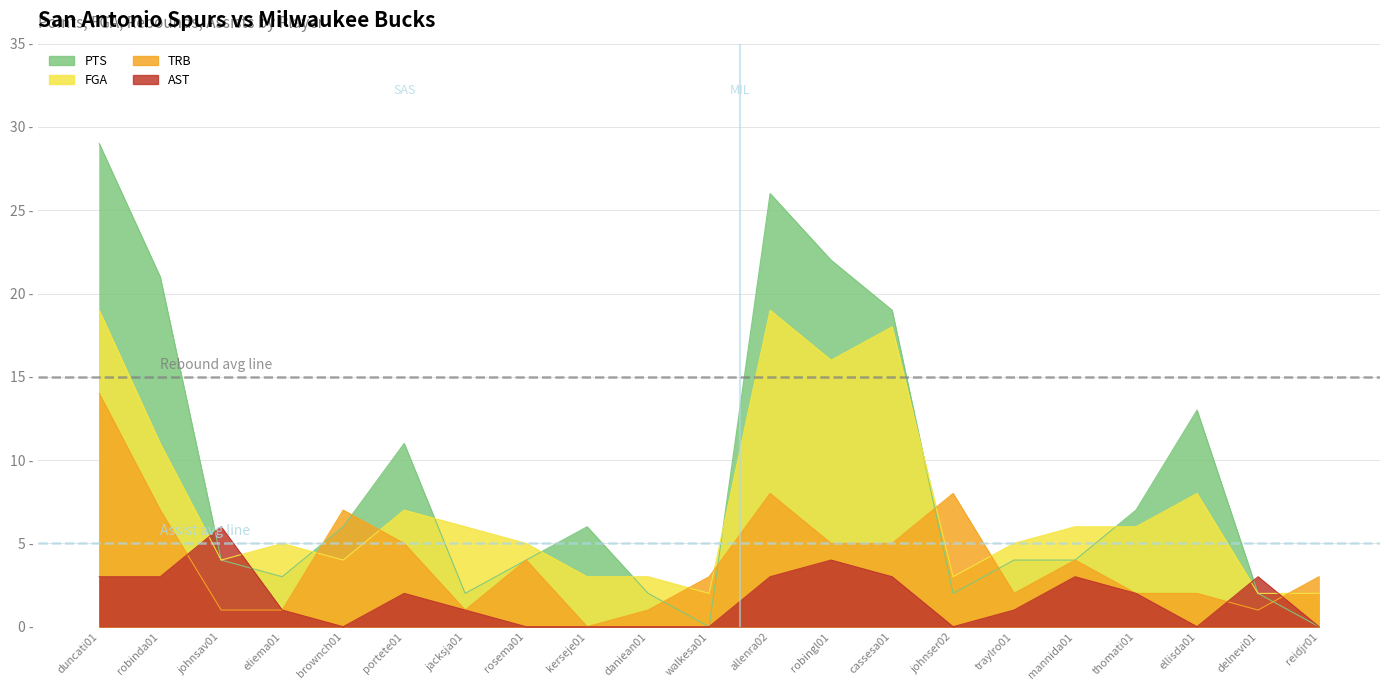

Reading left to right, list all the values displayed in this chart.

PTS: duncati01=29	robinda01=21	johnsav01=4	eliema01=3	brownch01=6	portete01=11	jacksja01=2	rosema01=4	kerseje01=6	daniean01=2	walkesa01=0	allenra02=26	robingl01=22	cassesa01=19	johnser02=2	traylro01=4	mannida01=4	thomati01=7	ellisda01=13	delnevi01=2	reidjr01=0
FGA: duncati01=19	robinda01=11	johnsav01=4	eliema01=5	brownch01=4	portete01=7	jacksja01=6	rosema01=5	kerseje01=3	daniean01=3	walkesa01=2	allenra02=19	robingl01=16	cassesa01=18	johnser02=3	traylro01=5	mannida01=6	thomati01=6	ellisda01=8	delnevi01=2	reidjr01=2
TRB: duncati01=14	robinda01=7	johnsav01=1	eliema01=1	brownch01=7	portete01=5	jacksja01=1	rosema01=4	kerseje01=0	daniean01=1	walkesa01=3	allenra02=8	robingl01=5	cassesa01=5	johnser02=8	traylro01=2	mannida01=4	thomati01=2	ellisda01=2	delnevi01=1	reidjr01=3
AST: duncati01=3	robinda01=3	johnsav01=6	eliema01=1	brownch01=0	portete01=2	jacksja01=1	rosema01=0	kerseje01=0	daniean01=0	walkesa01=0	allenra02=3	robingl01=4	cassesa01=3	johnser02=0	traylro01=1	mannida01=3	thomati01=2	ellisda01=0	delnevi01=3	reidjr01=0